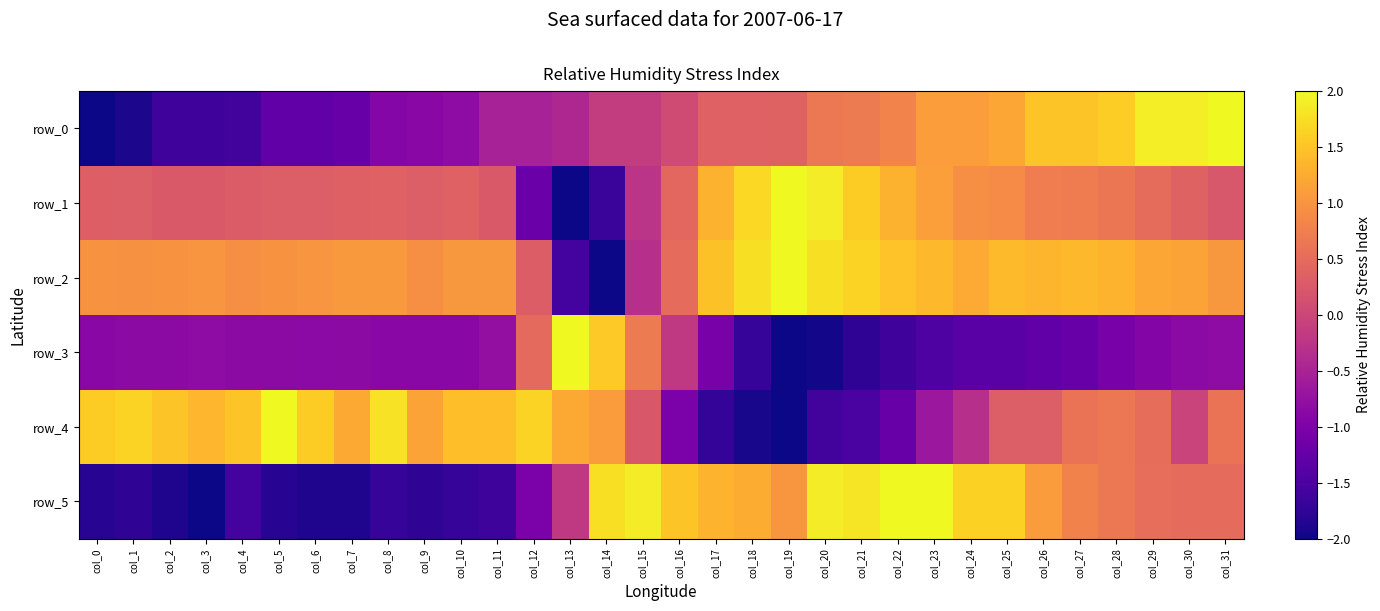

How many values in the row_2 series are below 1?

11